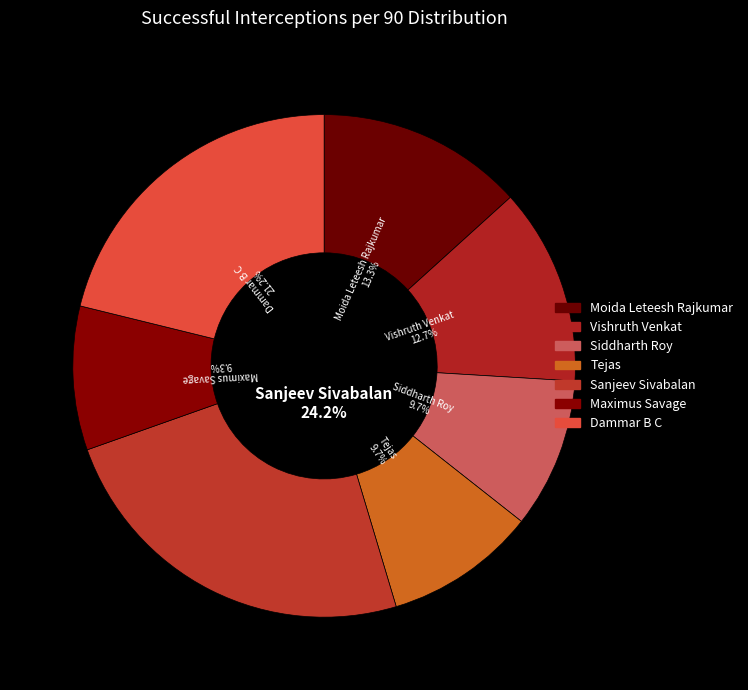

How many slices are in this pie chart?

7